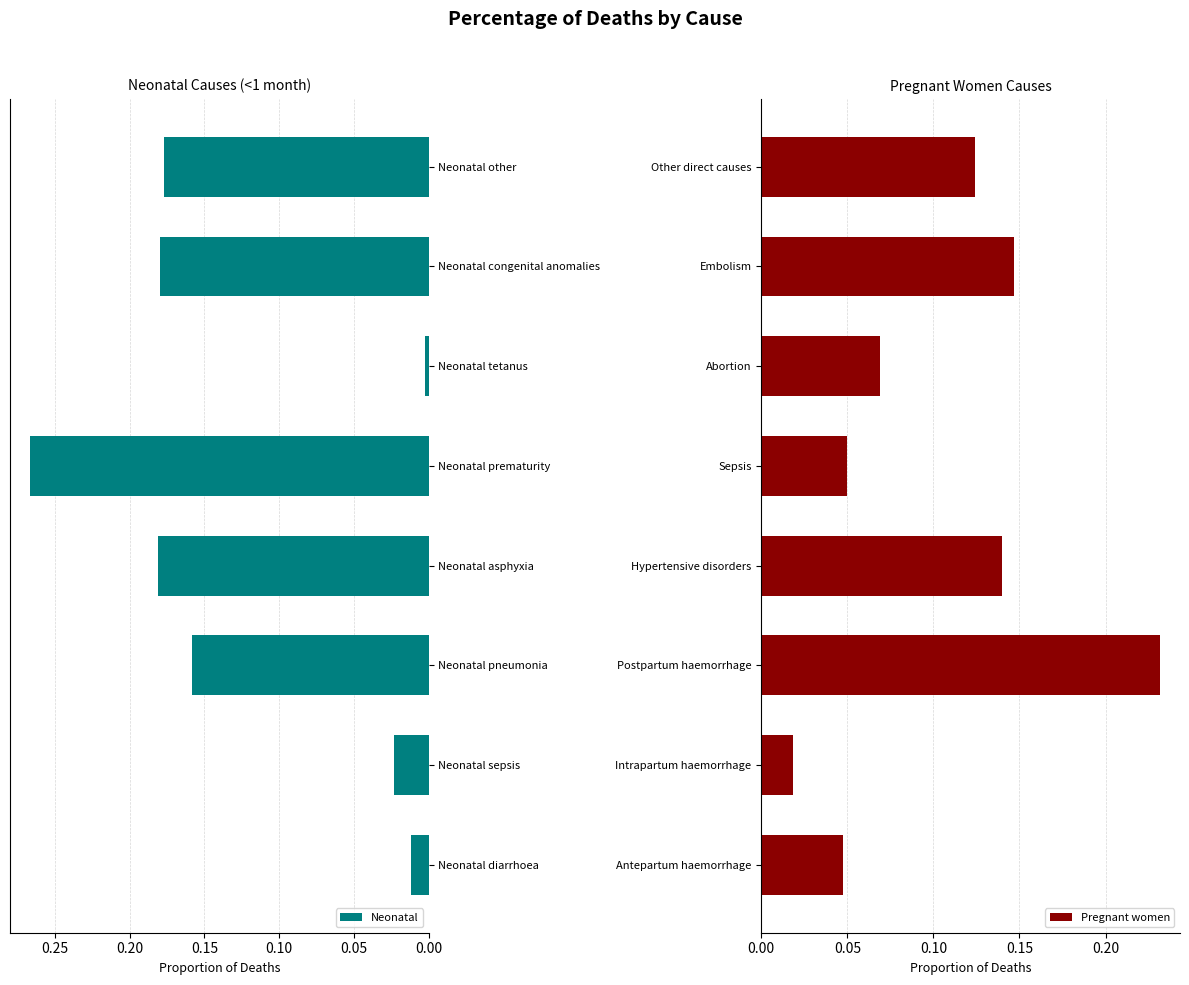

At which label does Neonatal reach its minimum?

Neonatal tetanus